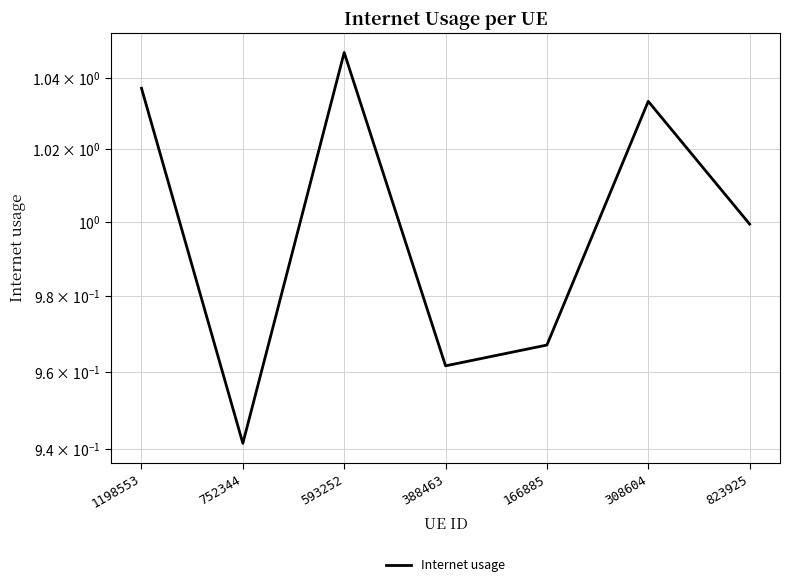

Which category has the lowest value across all series?

752344